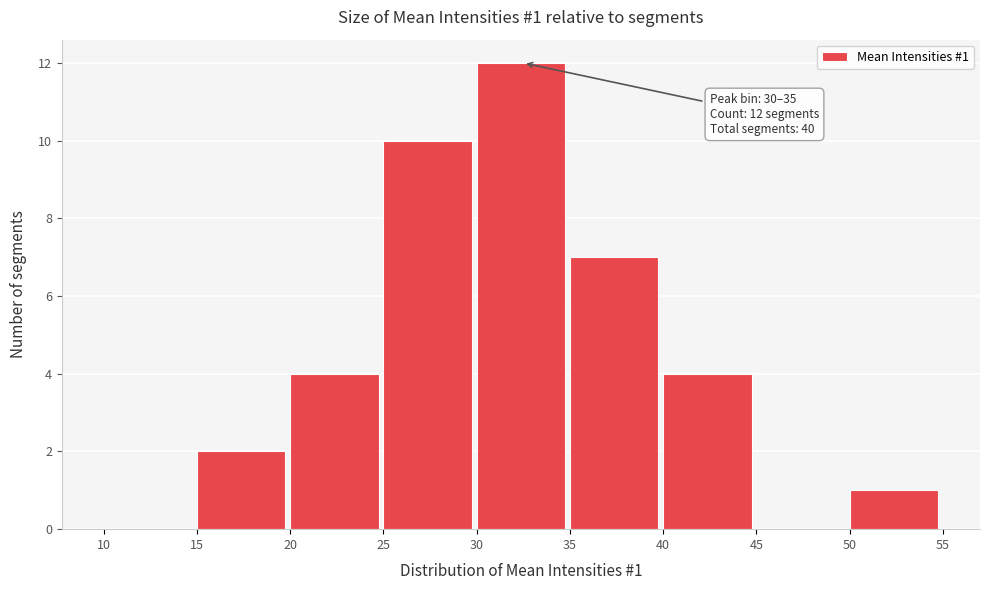

Over which range of the x-axis is the bar tallest?

30 to 35